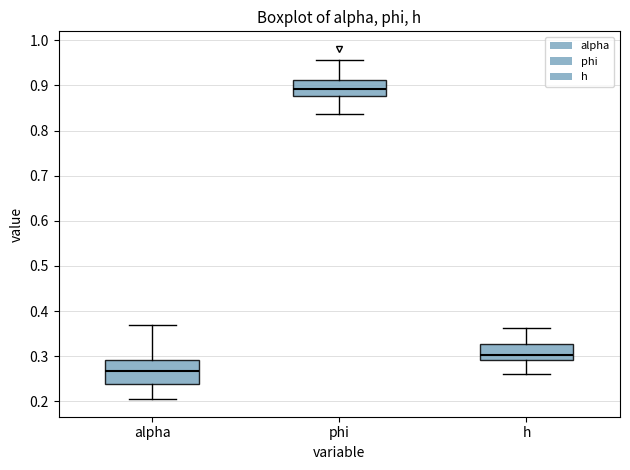

Which box is the tallest, from its lower edge to its upper edge?

alpha